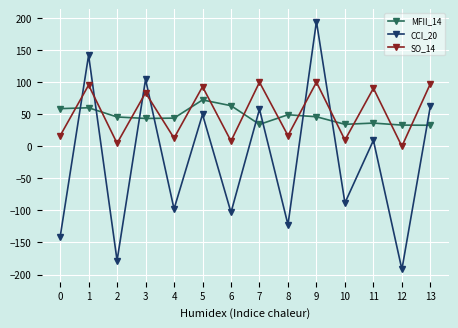

How many intersections are there between SO_14 and MFII_14?

13